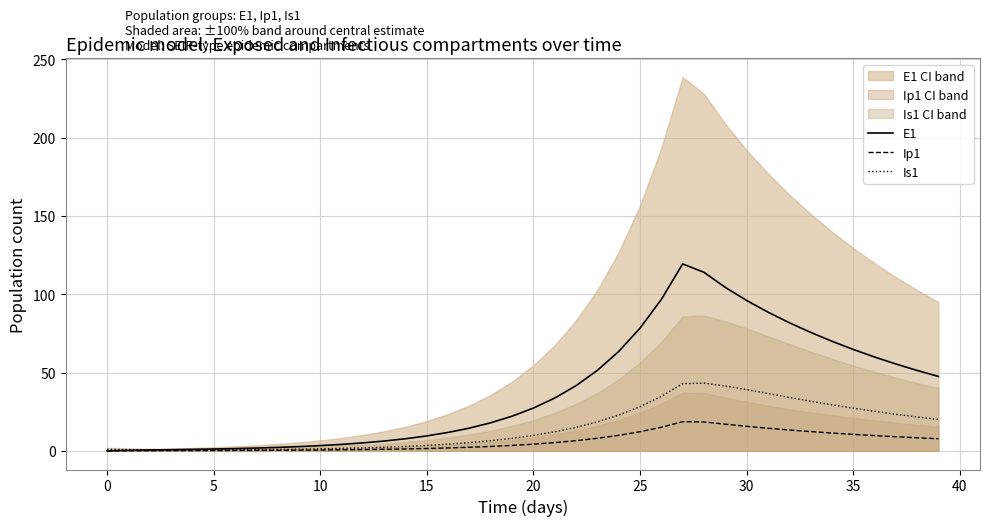

Reading left to right, list all the values displayed in this chart.

E1: 0.0	0.3	0.5	0.7	0.9	1.1	1.4	1.8	2.2	2.7	3.3	4.1	5.1	6.2	7.7	9.5	11.8	14.5	17.9	22.1	27.3	33.7	41.6	51.4	63.4	78.3	96.7	119.4	114.0	104.4	96.1	88.6	81.8	75.7	70.0	64.8	59.9	55.5	51.3	47.5
Ip1: 0.0	0.0	0.1	0.1	0.1	0.2	0.2	0.3	0.3	0.4	0.5	0.6	0.8	1.0	1.2	1.5	1.8	2.3	2.8	3.4	4.3	5.2	6.5	8.0	9.9	12.2	15.1	18.6	18.4	17.0	15.6	14.4	13.3	12.3	11.4	10.5	9.7	9.0	8.3	7.7
Is1: 1.0	0.8	0.7	0.6	0.6	0.6	0.7	0.8	0.9	1.0	1.3	1.5	1.9	2.3	2.8	3.4	4.2	5.2	6.5	8.0	9.8	12.1	15.0	18.5	22.8	28.2	34.8	42.9	43.2	41.4	39.1	36.6	34.1	31.7	29.4	27.2	25.2	23.4	21.6	20.0